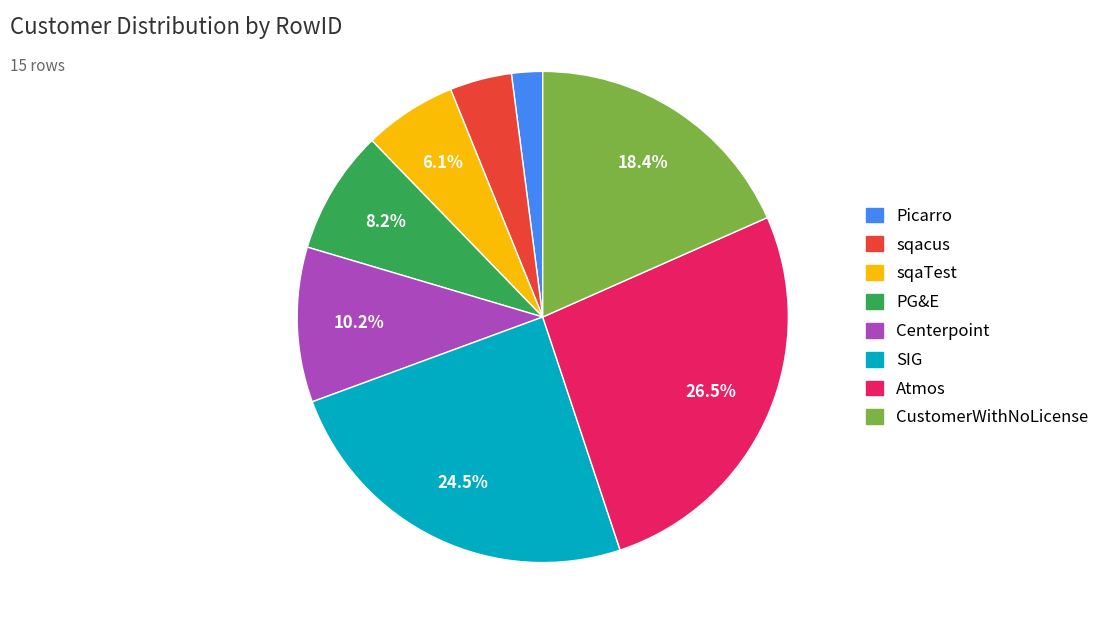

How many slices are in this pie chart?

8